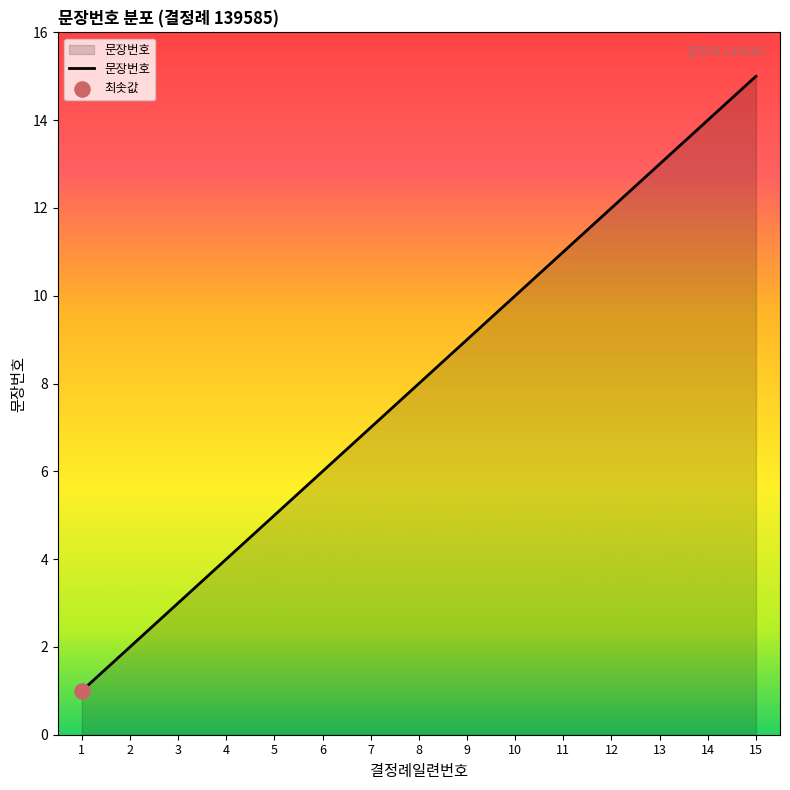

What is the change in value from 7 to 11?

+4